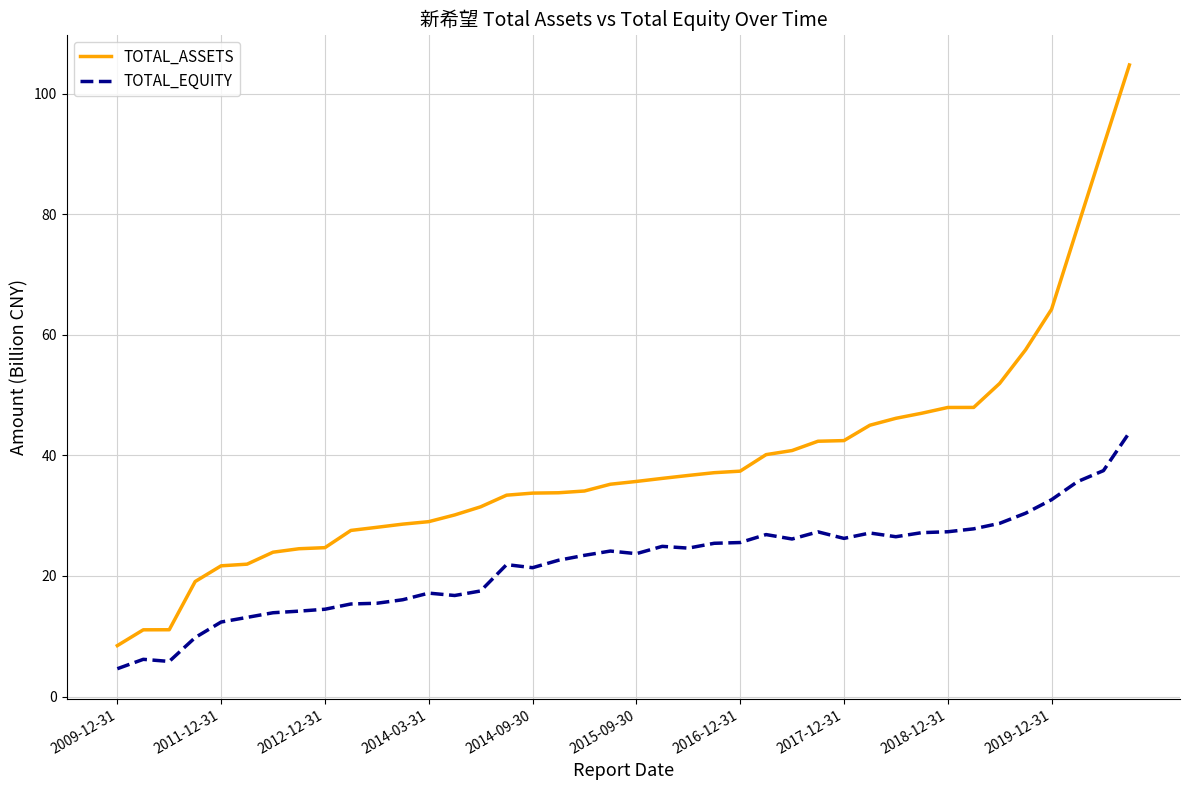

What is the difference between the maximum and minimum values in the TOTAL_ASSETS series?

96.3